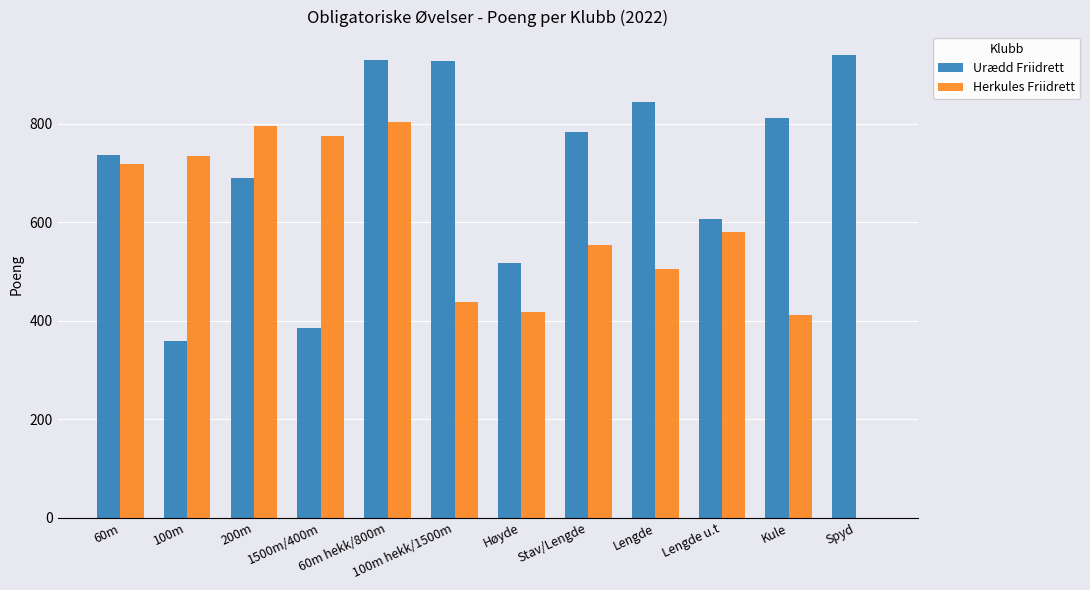

What are all the series names shown in the legend?

Urædd Friidrett, Herkules Friidrett